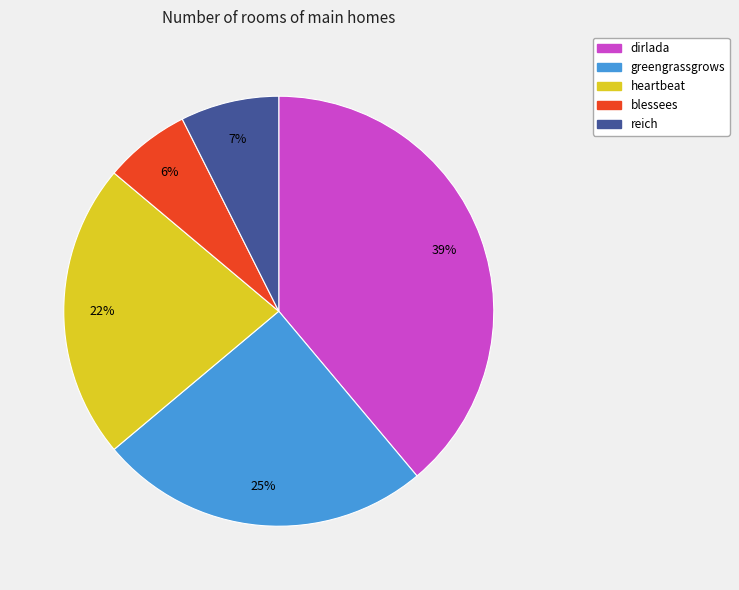

Which category has the biggest portion of the pie?

dirlada